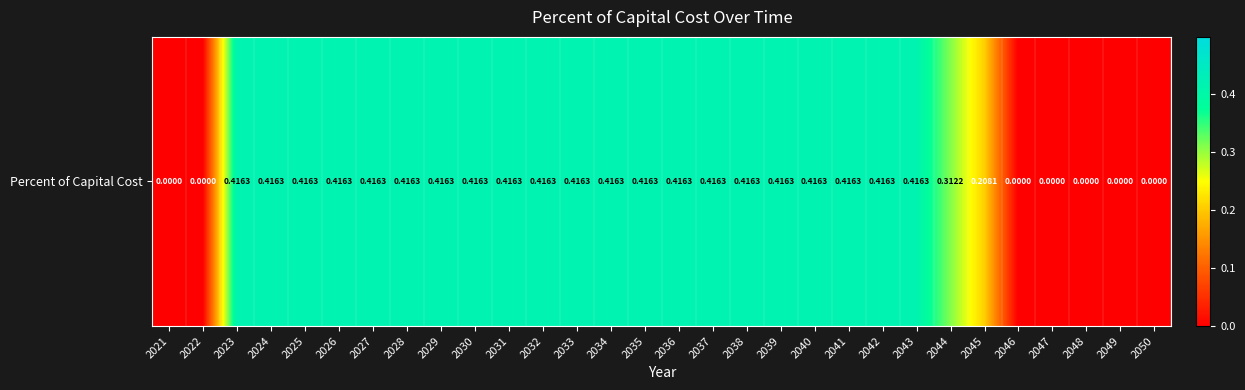

What is the difference between the maximum and minimum values?

0.4